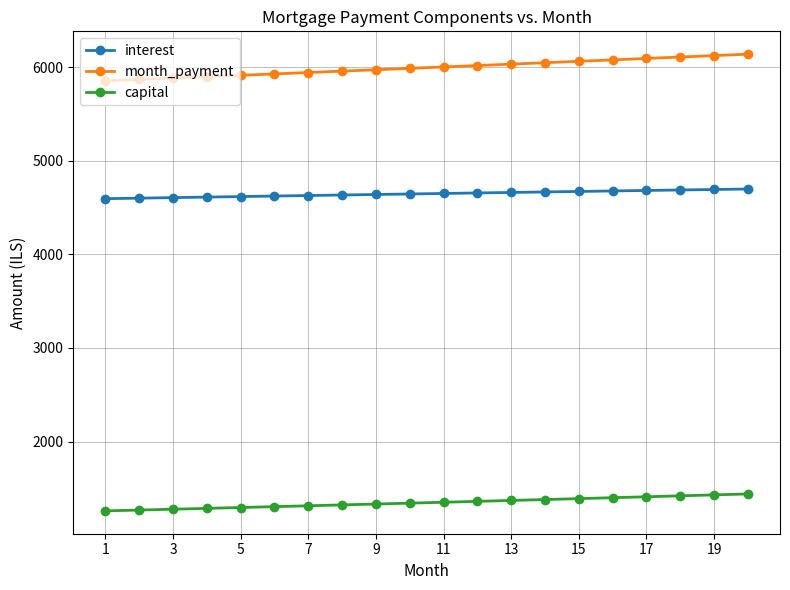

What are all the series names shown in the legend?

interest, month_payment, capital